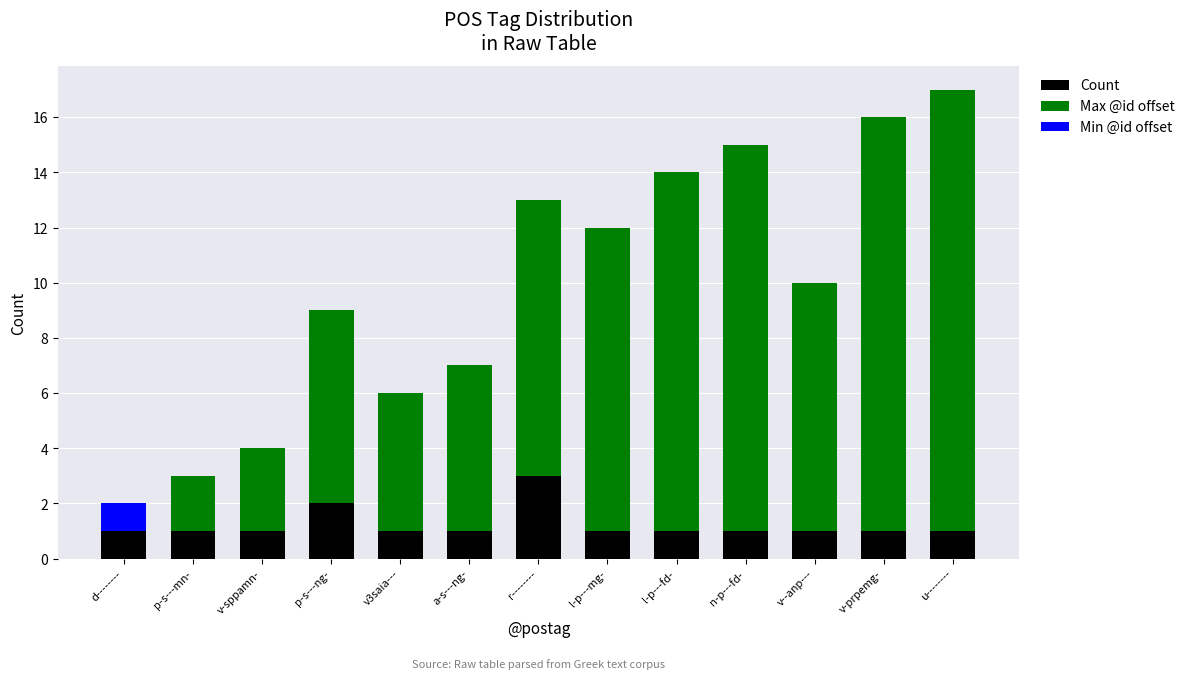

How many data points in Min @id offset are above 0?

1